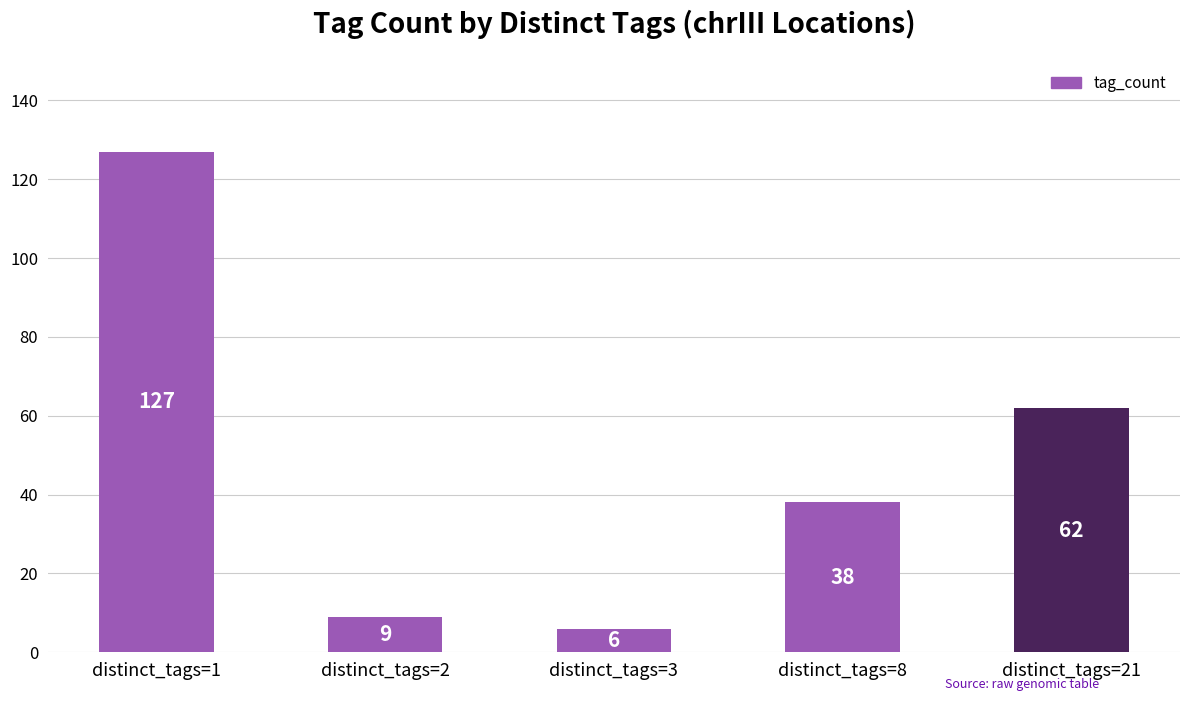

List the labels in order of value, largest first.

distinct_tags=1, distinct_tags=21, distinct_tags=8, distinct_tags=2, distinct_tags=3